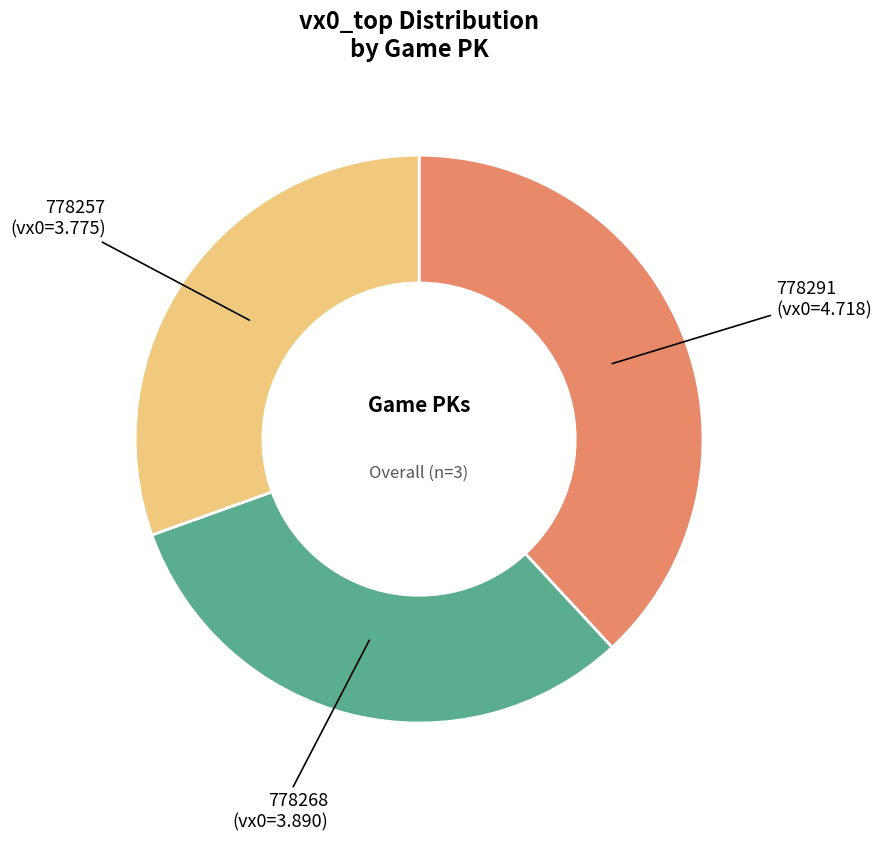

How many segments does this pie chart have?

3